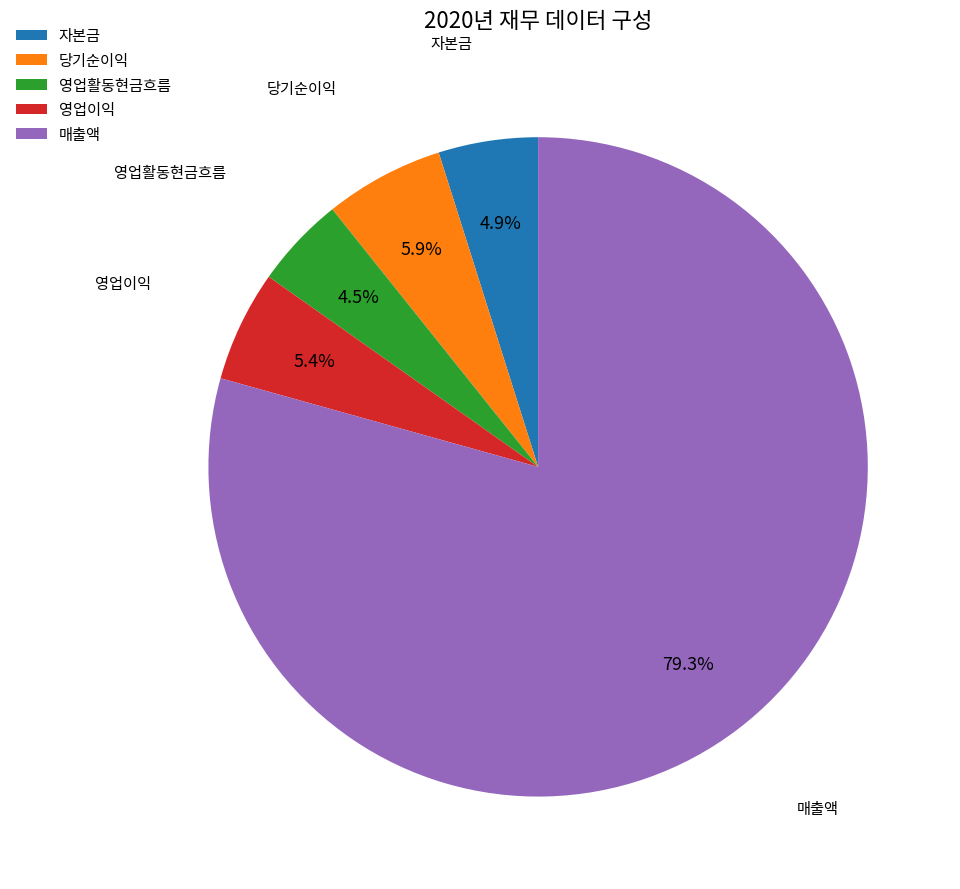

Do 영업활동현금흐름 and 매출액 together represent more than half of the pie?

Yes